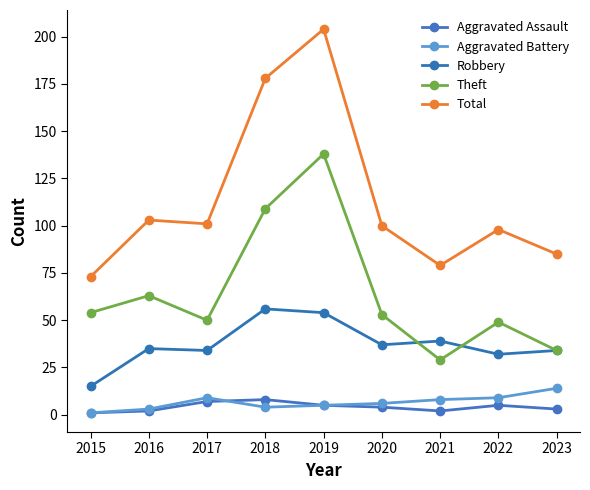

What are all the series names shown in the legend?

Aggravated Assault, Aggravated Battery, Robbery, Theft, Total